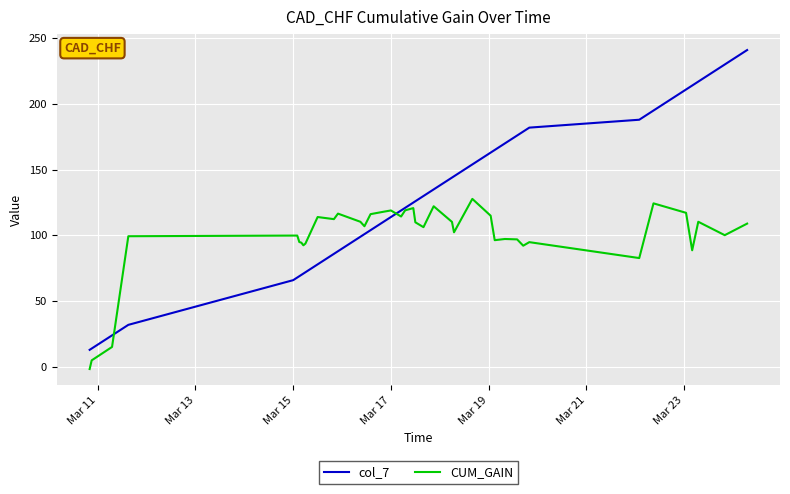

Which series has the widest spread of values?

col_7